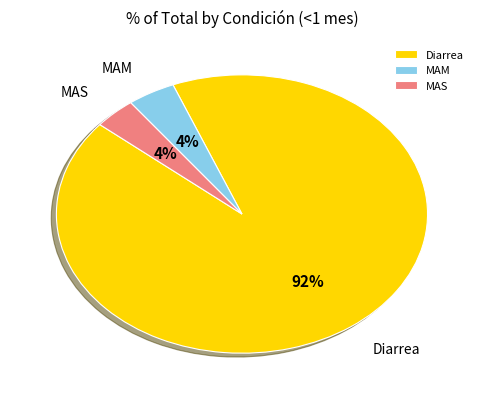

Do MAS and Diarrea together represent more than half of the pie?

Yes